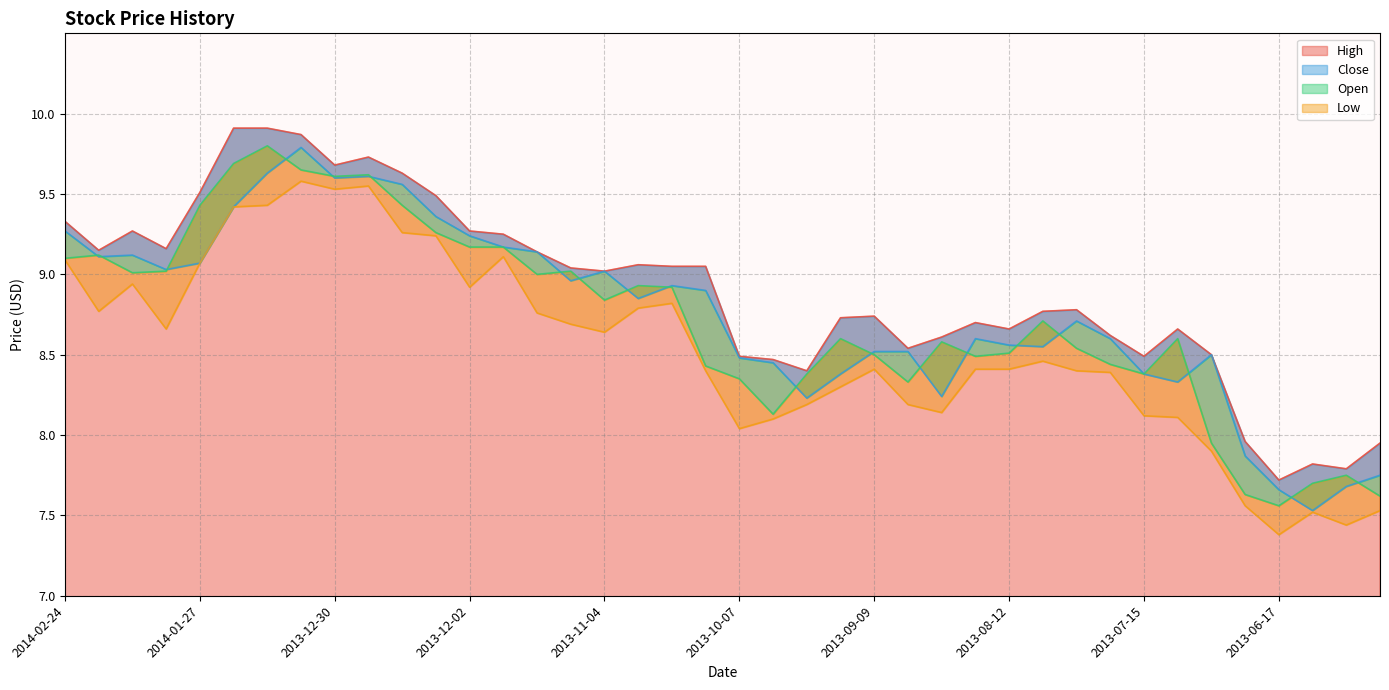

Rank the categories by Open value from lowest to highest.

2013-06-17, 2013-05-28, 2013-06-24, 2013-06-10, 2013-06-03, 2013-07-01, 2013-09-30, 2013-09-03, 2013-10-07, 2013-09-23, 2013-07-15, 2013-10-14, 2013-07-22, 2013-08-19, 2013-09-09, 2013-08-12, 2013-07-29, 2013-08-26, 2013-09-16, 2013-07-08, 2013-08-05, 2013-11-04, 2013-10-21, 2013-10-28, 2013-11-18, 2014-02-10, 2014-02-03, 2013-11-11, 2014-02-24, 2014-02-18, 2013-12-02, 2013-11-25, 2013-12-09, 2014-01-27, 2013-12-16, 2013-12-30, 2013-12-23, 2014-01-06, 2014-01-21, 2014-01-13